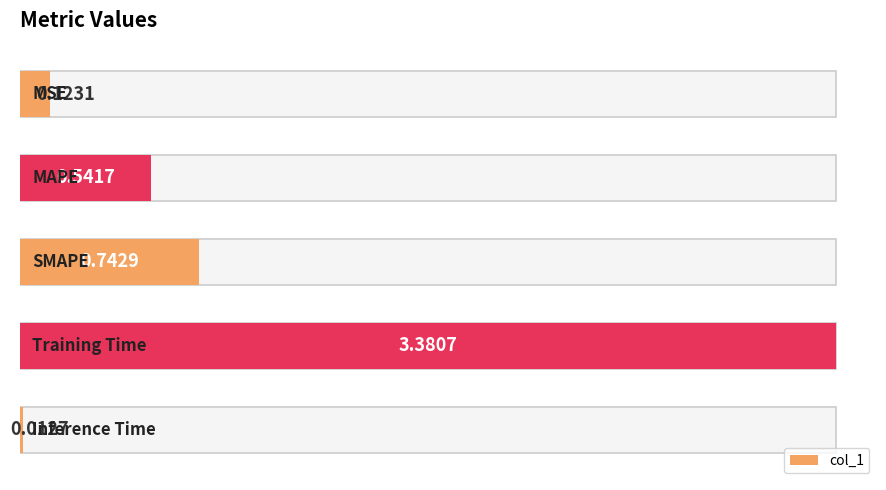

Where is the data nearest to the value 1?

2